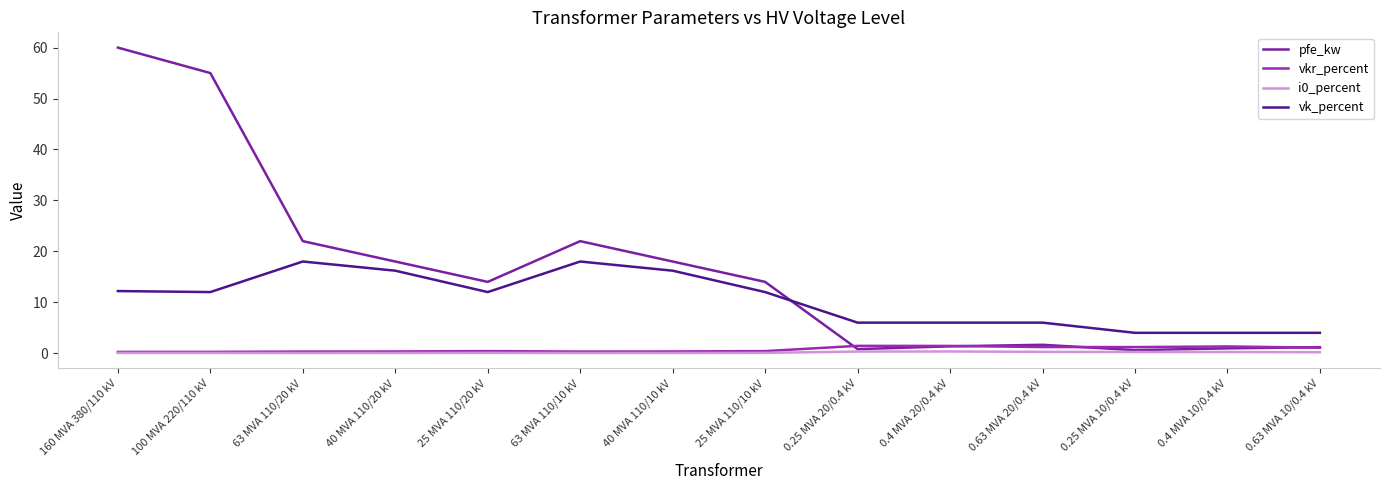

What is the difference between the maximum and minimum values in the i0_percent series?

0.3